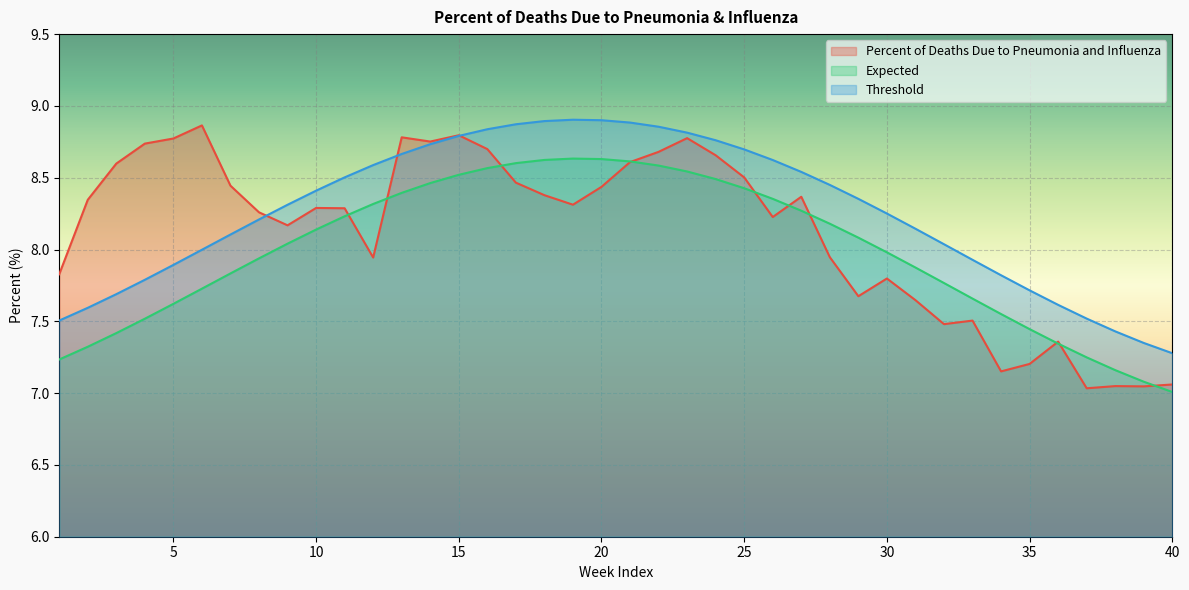

At which label does Expected reach its peak?

19